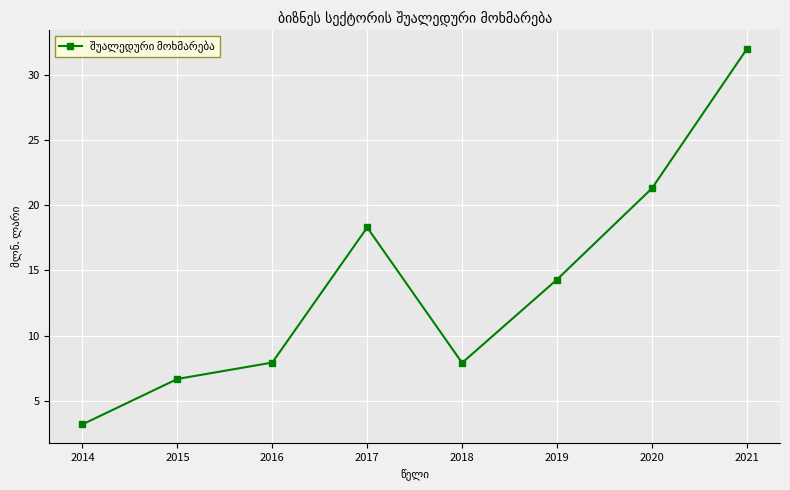

The value at 2016 is 3.7. True or false?

False